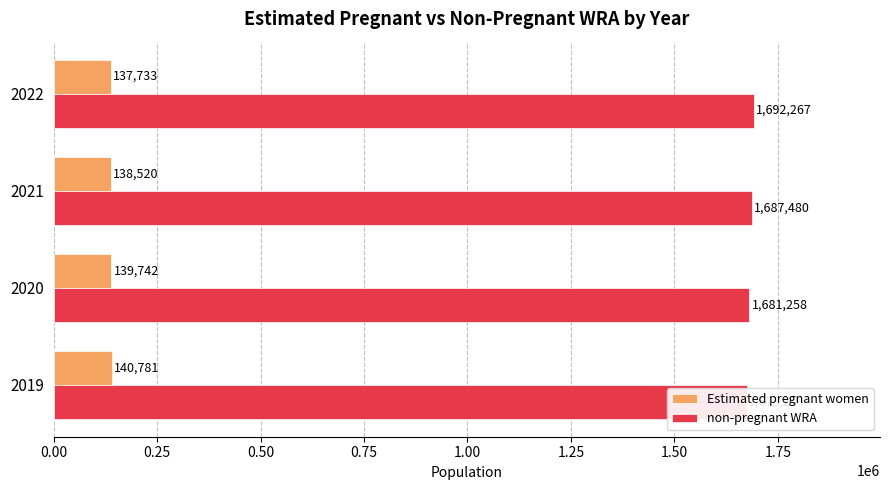

List the series in order of their overall mean, lowest first.

Estimated pregnant women, non-pregnant WRA